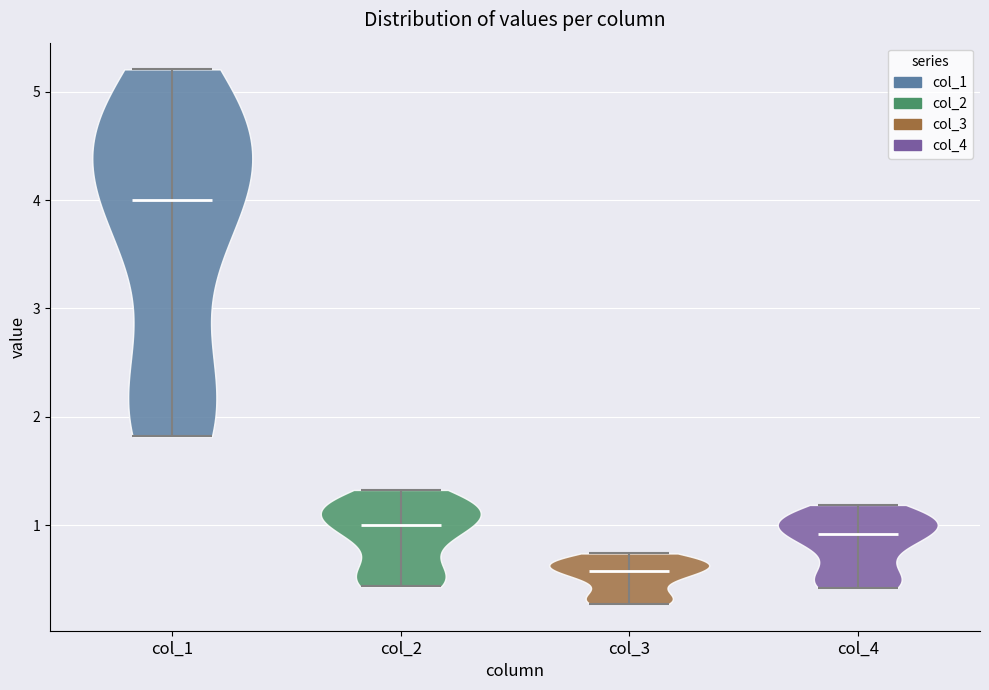

Reading left to right, read every violin against the y-axis: where its median line is, and the lowest and highest points it reaches. The values are not printed on the chart, so give them approximately, as read against the axis.

col_1: median line 4.0, lowest point 1.8, highest point 5.2
col_2: median line 1.0, lowest point 0.4, highest point 1.3
col_3: median line 0.6, lowest point 0.3, highest point 0.7
col_4: median line 0.9, lowest point 0.4, highest point 1.2